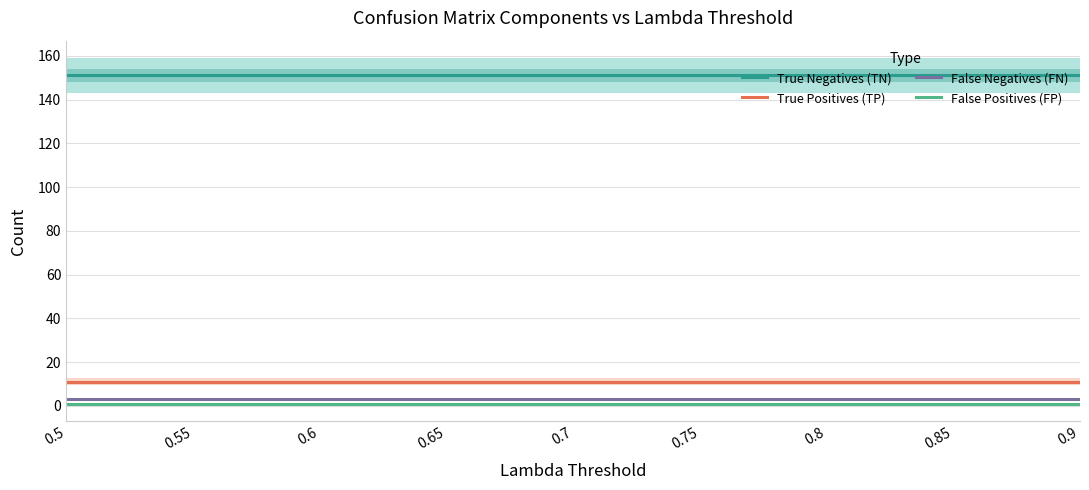

True or false: True Positives (TP) and False Negatives (FN) cross at least once.

False